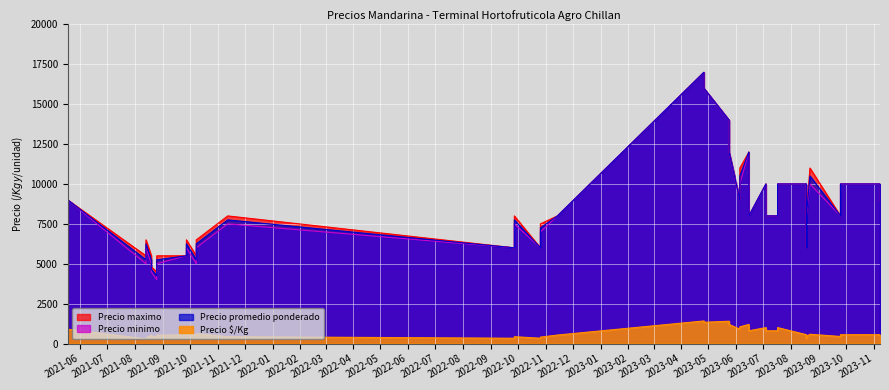

Does the chart display data point markers on the line(s)?

No